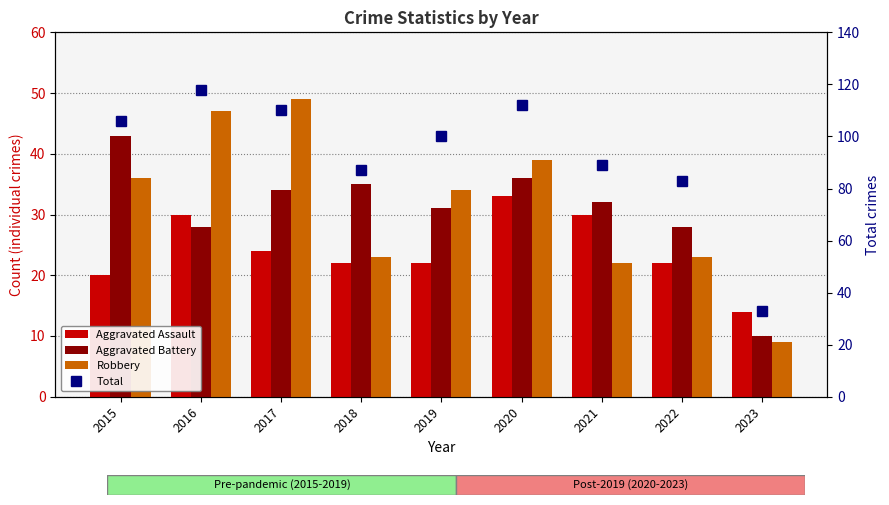

Reading right to left, transcribe all the data shown in this chart.

Aggravated Assault: 2023=14	2022=22	2021=30	2020=33	2019=22	2018=22	2017=24	2016=30	2015=20
Aggravated Battery: 2023=10	2022=28	2021=32	2020=36	2019=31	2018=35	2017=34	2016=28	2015=43
Robbery: 2023=9	2022=23	2021=22	2020=39	2019=34	2018=23	2017=49	2016=47	2015=36
Total: 2023=33	2022=83	2021=89	2020=112	2019=100	2018=87	2017=110	2016=118	2015=106